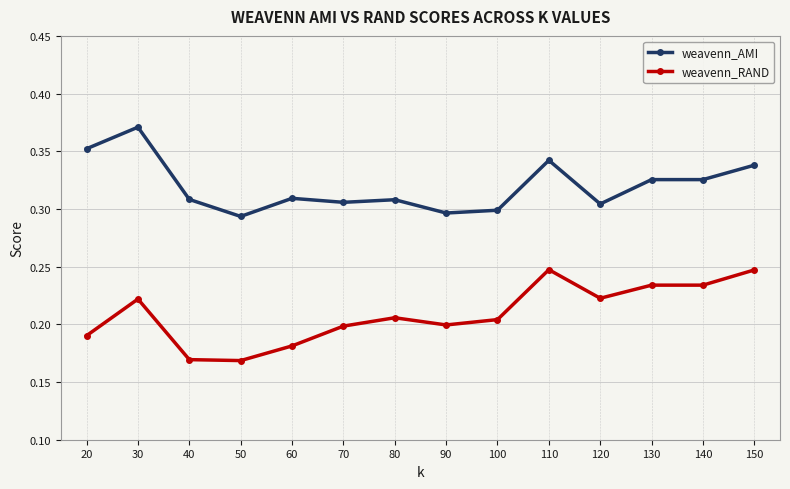

At which category does the chart reach its peak across all series?

30